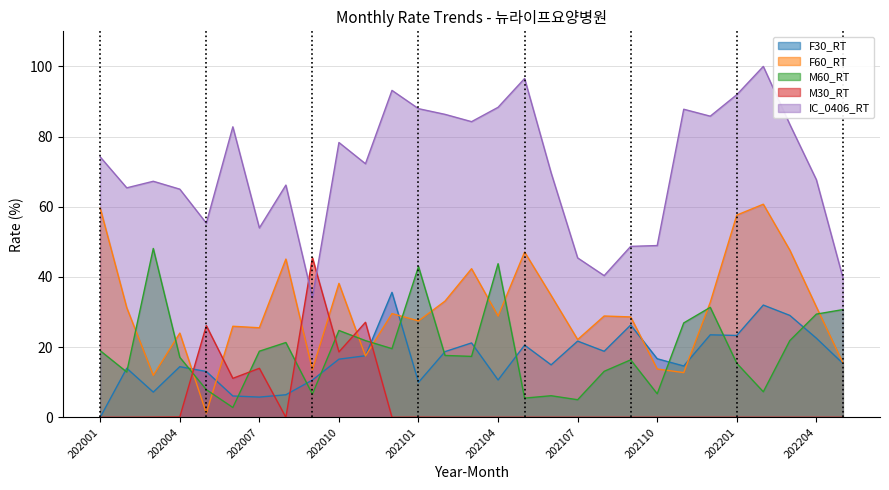

Reading left to right, list all the values displayed in this chart.

F30_RT: 202001=0.0	202002=14.0	202003=7.2	202004=14.4	202005=13.1	202006=6.1	202007=5.8	202008=6.4	202009=10.6	202010=16.6	202011=17.5	202012=35.6	202101=10.0	202102=18.7	202103=21.2	202104=10.6	202105=20.6	202106=14.9	202107=21.7	202108=18.8	202109=26.3	202110=16.7	202111=14.6	202112=23.5	202201=23.3	202202=32.0	202203=29.0	202204=22.6	202205=15.3
F60_RT: 202001=59.6	202002=31.2	202003=11.9	202004=24.0	202005=1.2	202006=25.9	202007=25.5	202008=45.1	202009=13.6	202010=38.2	202011=17.5	202012=29.6	202101=27.5	202102=33.1	202103=42.4	202104=28.8	202105=47.1	202106=34.7	202107=22.2	202108=28.9	202109=28.6	202110=13.8	202111=12.7	202112=32.8	202201=57.6	202202=60.7	202203=47.6	202204=31.5	202205=15.5
M60_RT: 202001=19.0	202002=12.9	202003=48.1	202004=17.1	202005=7.9	202006=2.8	202007=18.8	202008=21.3	202009=6.6	202010=24.8	202011=21.9	202012=19.6	202101=43.0	202102=17.6	202103=17.4	202104=43.8	202105=5.5	202106=6.2	202107=5.0	202108=13.1	202109=16.4	202110=6.7	202111=26.9	202112=31.3	202201=15.4	202202=7.3	202203=21.9	202204=29.4	202205=30.7
M30_RT: 202001=0.0	202002=0.0	202003=0.0	202004=0.1	202005=26.1	202006=11.1	202007=14.0	202008=0.0	202009=45.5	202010=18.6	202011=27.1	202012=0.0	202101=0.0	202102=0.0	202103=0.0	202104=0.0	202105=0.0	202106=0.0	202107=0.0	202108=0.0	202109=0.0	202110=0.0	202111=0.0	202112=0.0	202201=0.0	202202=0.0	202203=0.0	202204=0.0	202205=0.0
IC_0406_RT: 202001=74.2	202002=65.4	202003=67.3	202004=65.0	202005=55.3	202006=82.8	202007=54.0	202008=66.2	202009=34.1	202010=78.3	202011=72.3	202012=93.2	202101=88.0	202102=86.3	202103=84.3	202104=88.3	202105=96.6	202106=69.7	202107=45.4	202108=40.4	202109=48.7	202110=49.0	202111=87.8	202112=85.8	202201=91.9	202202=100.0	202203=83.5	202204=67.7	202205=39.8